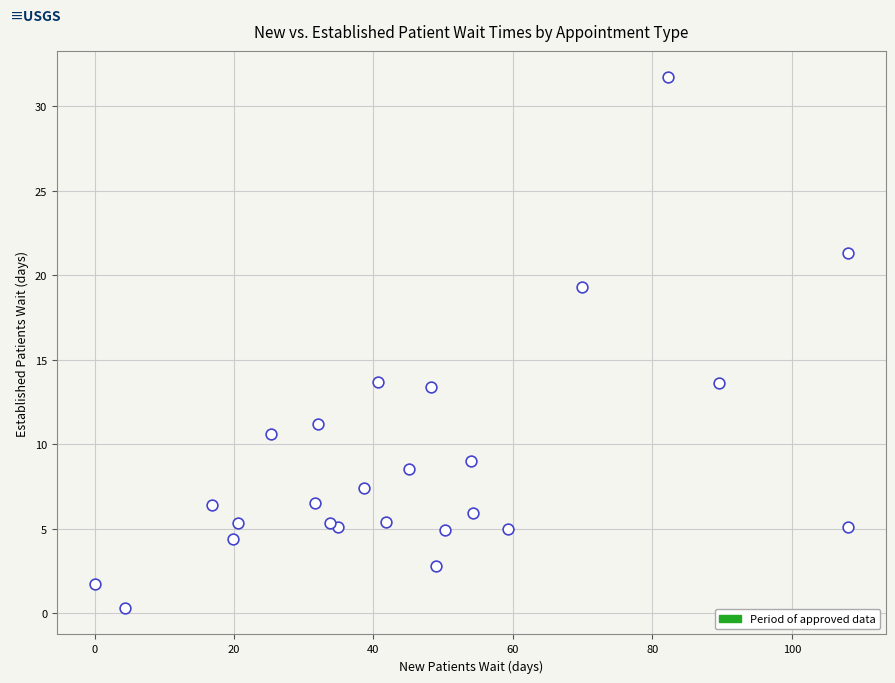

What is the range of X values (max minus min)?

108.1